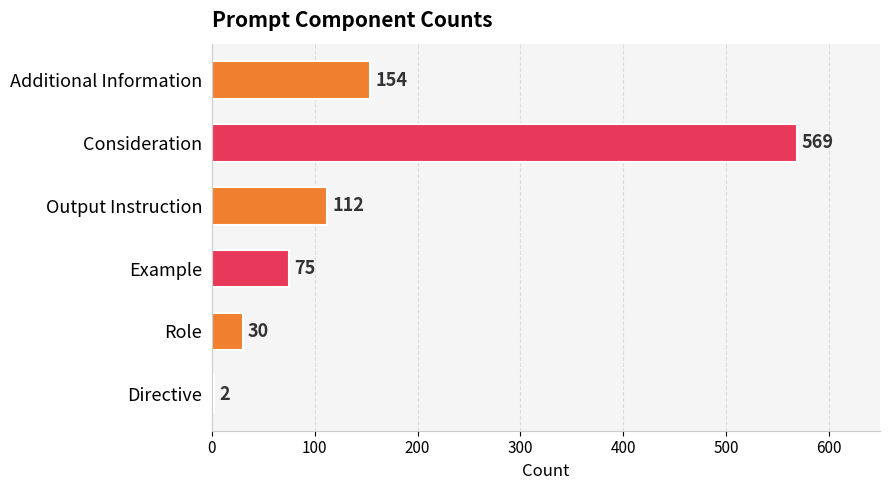

How many bars are there in total?

6